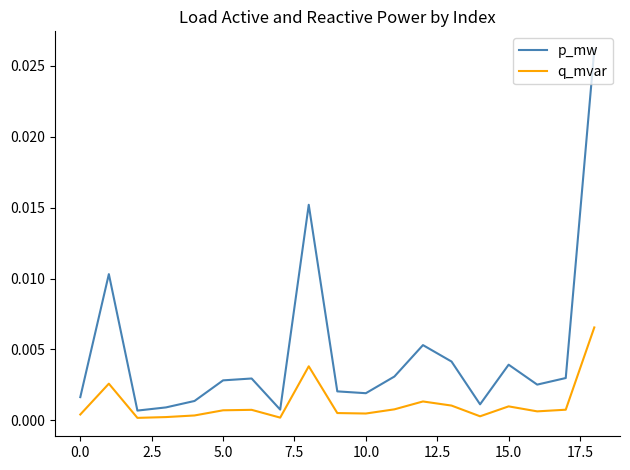

List the series in order of their overall mean, highest first.

p_mw, q_mvar